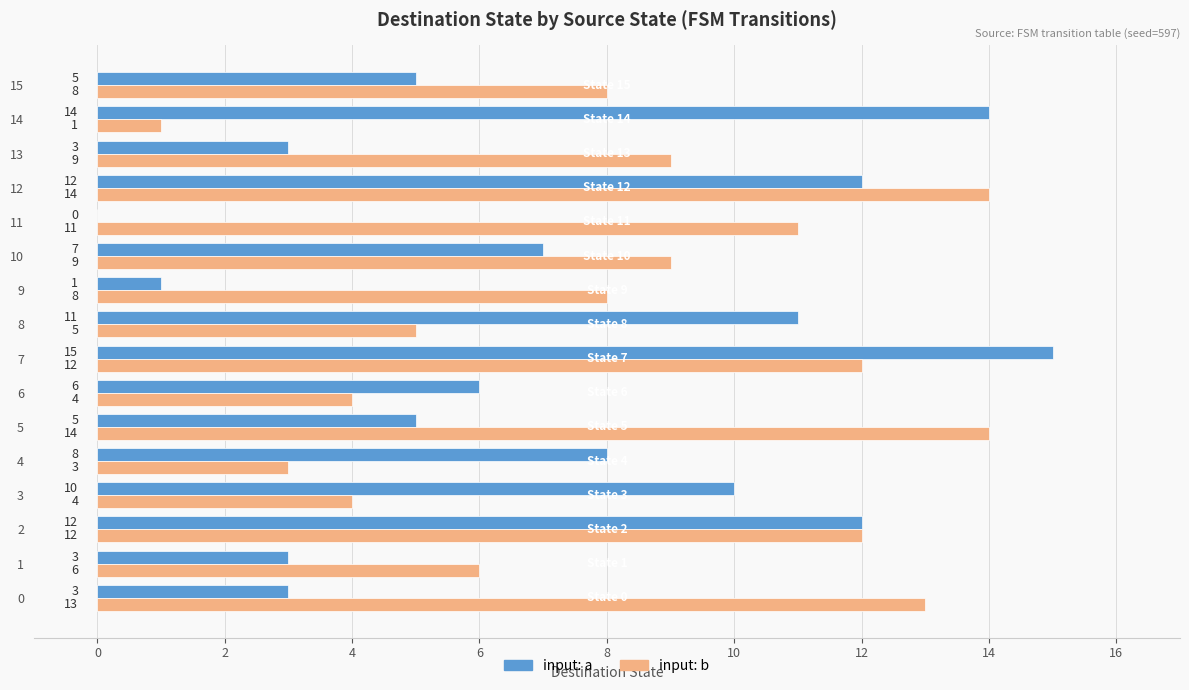

What is the total value across all series at 15?

13